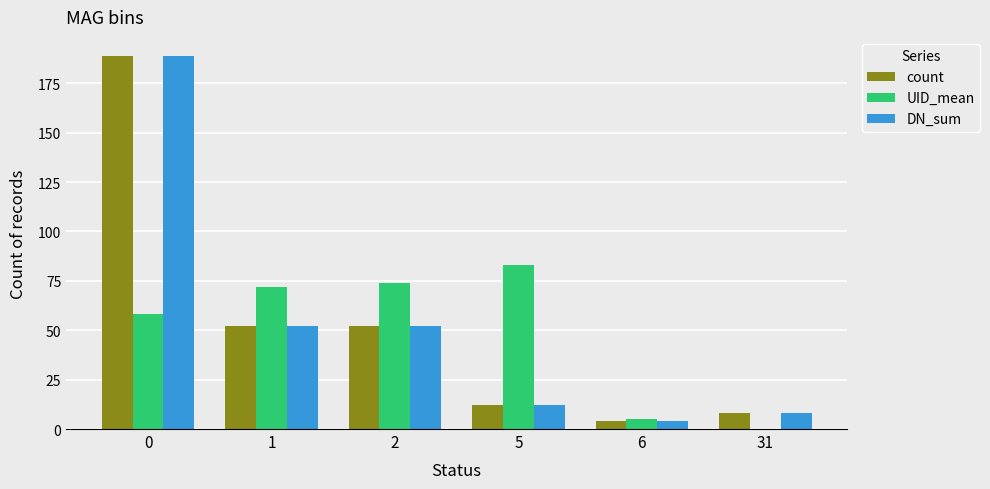

What is the difference between the DN_sum values at 0 and 2?

137